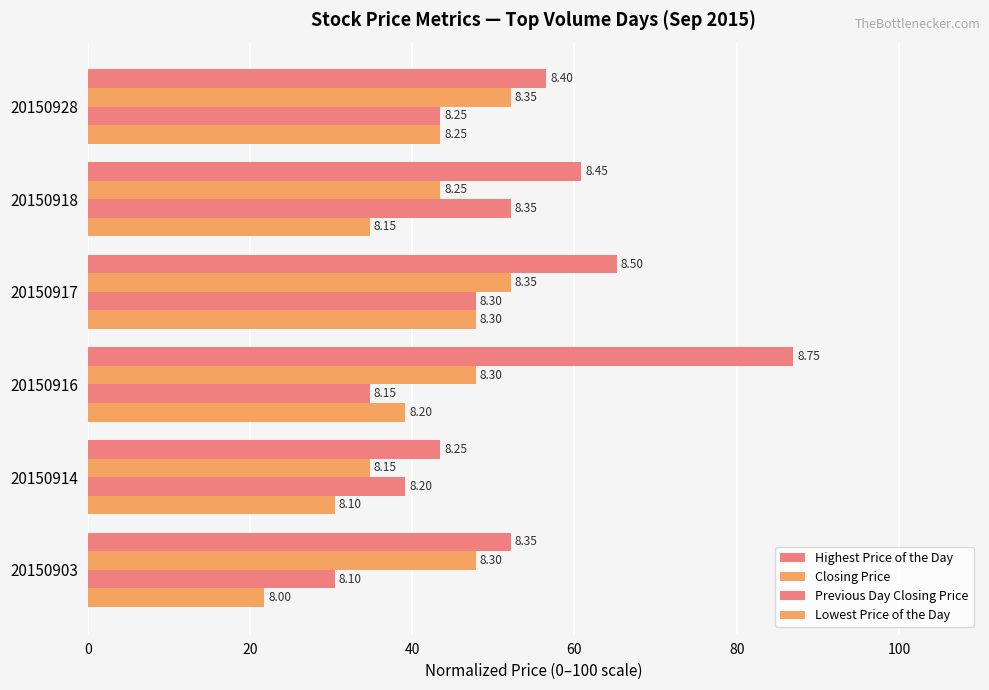

Which series has the largest total across all categories?

Highest Price of the Day